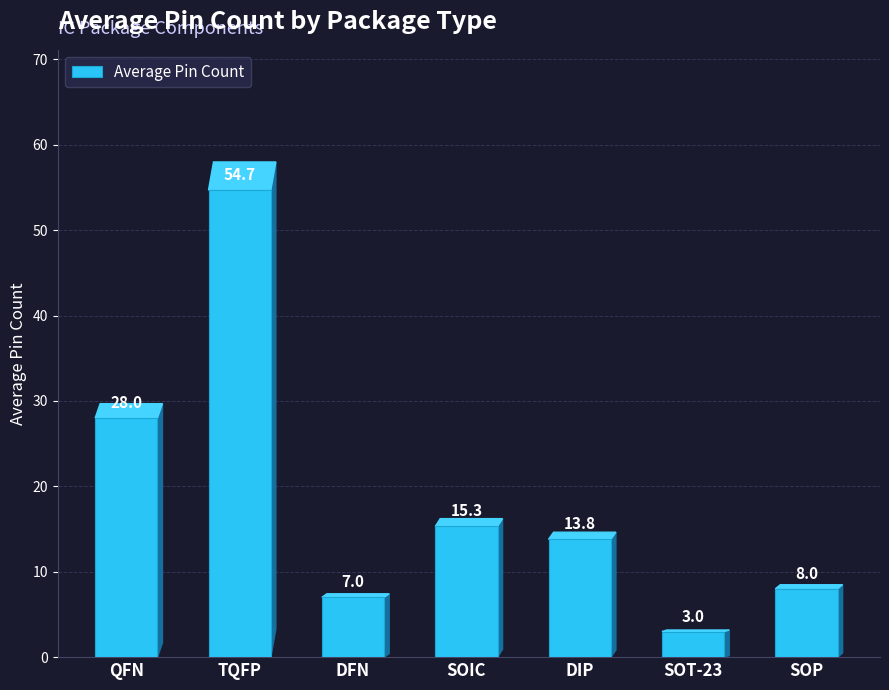

The chart shows a value of 9.4 at DFN. True or false?

False